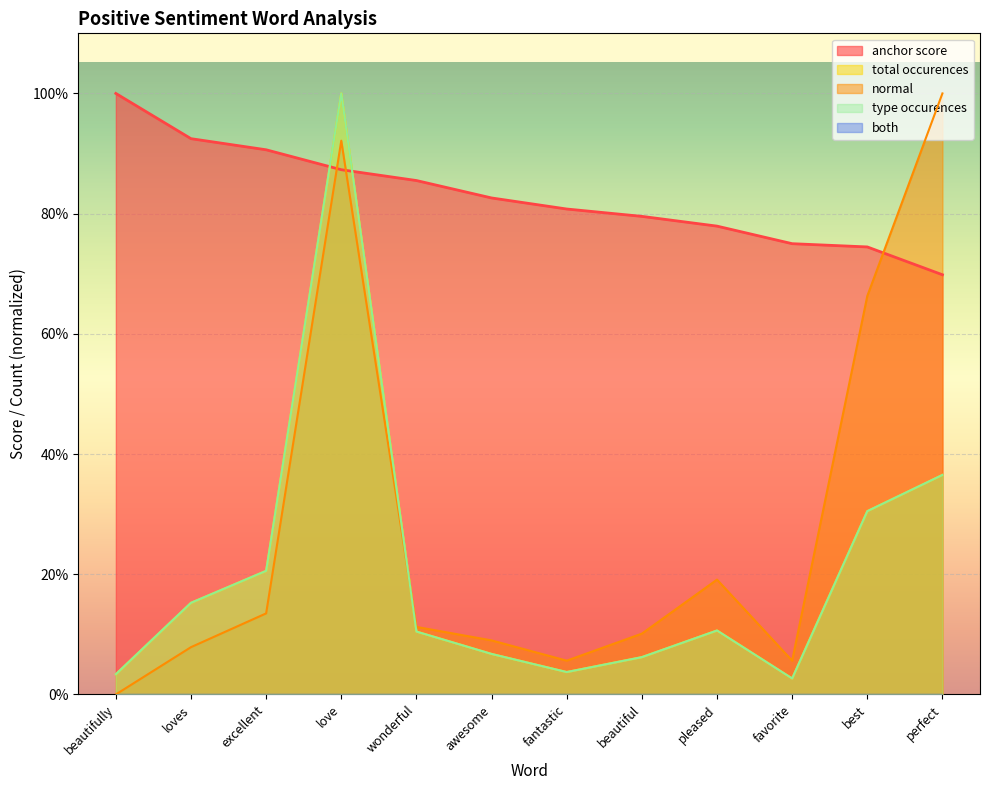

Reading left to right, transcribe all the data shown in this chart.

anchor score: 1.0	0.9	0.9	0.9	0.9	0.8	0.8	0.8	0.8	0.8	0.7	0.7
normal: 0.0	0.1	0.1	0.9	0.1	0.1	0.1	0.1	0.2	0.1	0.7	1.0
total occurences: 0.0	0.2	0.2	1.0	0.1	0.1	0.0	0.1	0.1	0.0	0.3	0.4
type occurences: 0.0	0.2	0.2	1.0	0.1	0.1	0.0	0.1	0.1	0.0	0.3	0.4